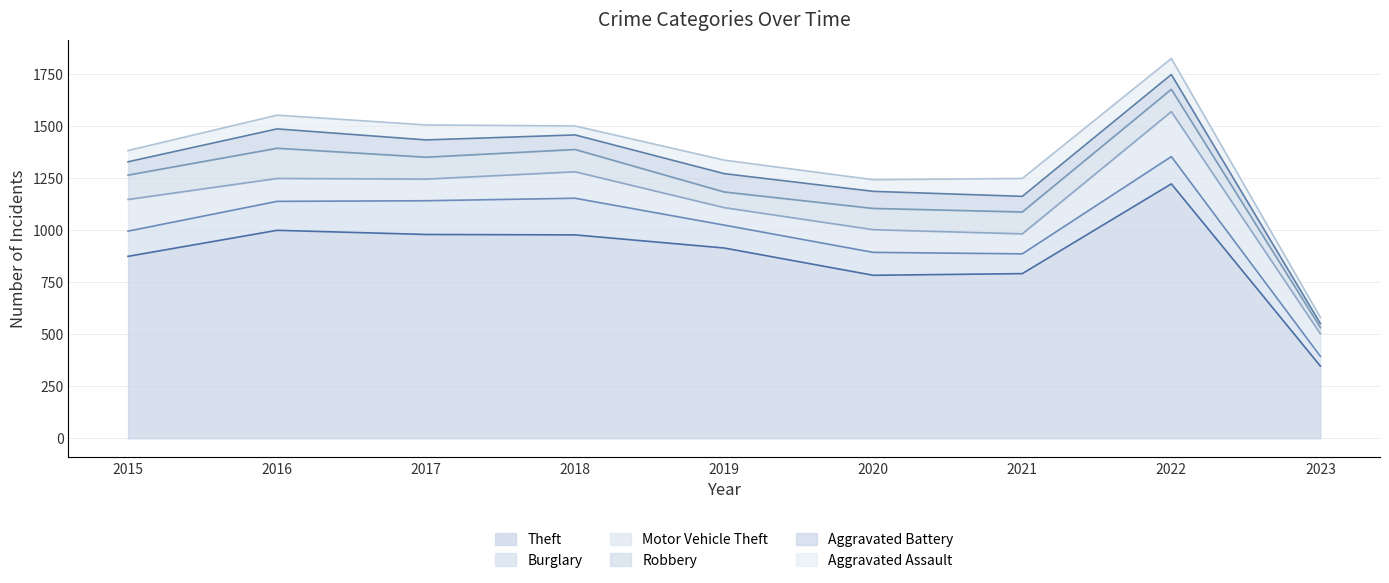

Count the number of categories in the chart.

9